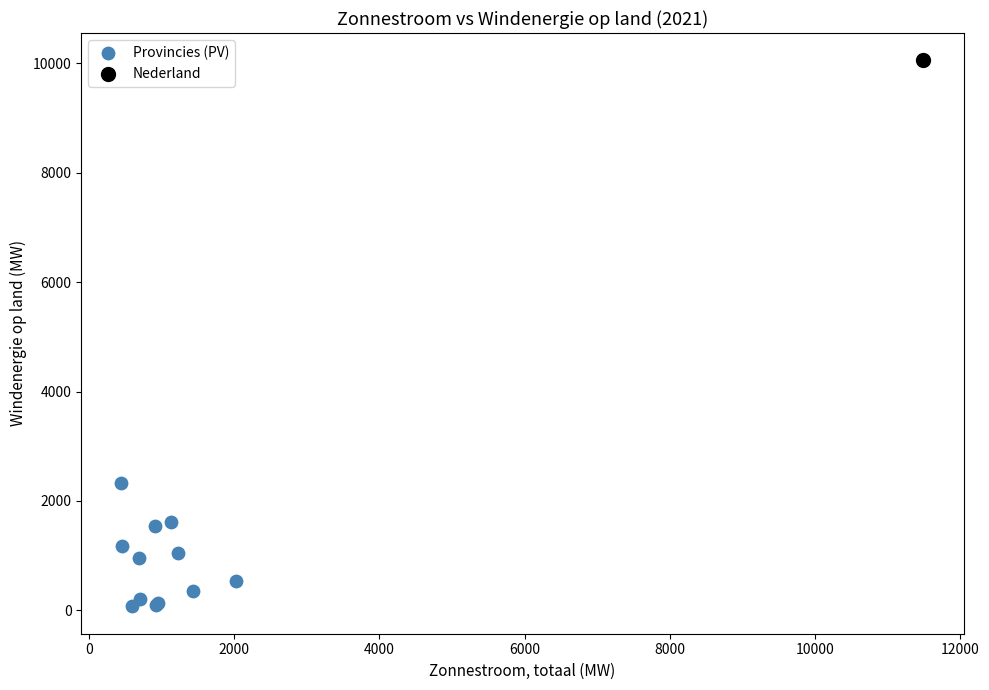

What are all the series names shown in the legend?

Provincies (PV), Nederland